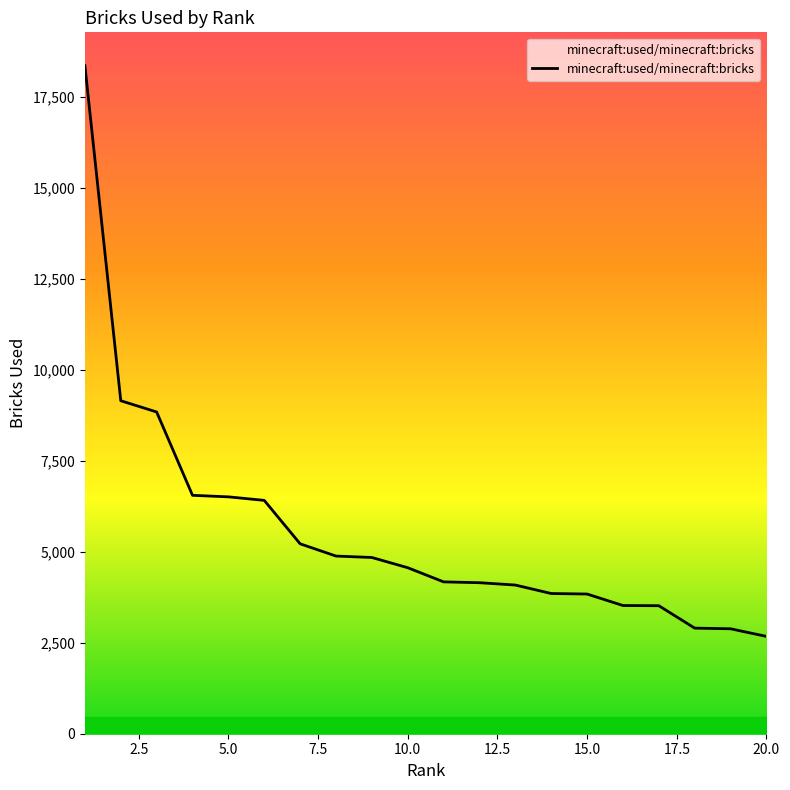

What is the smallest value displayed?

2674